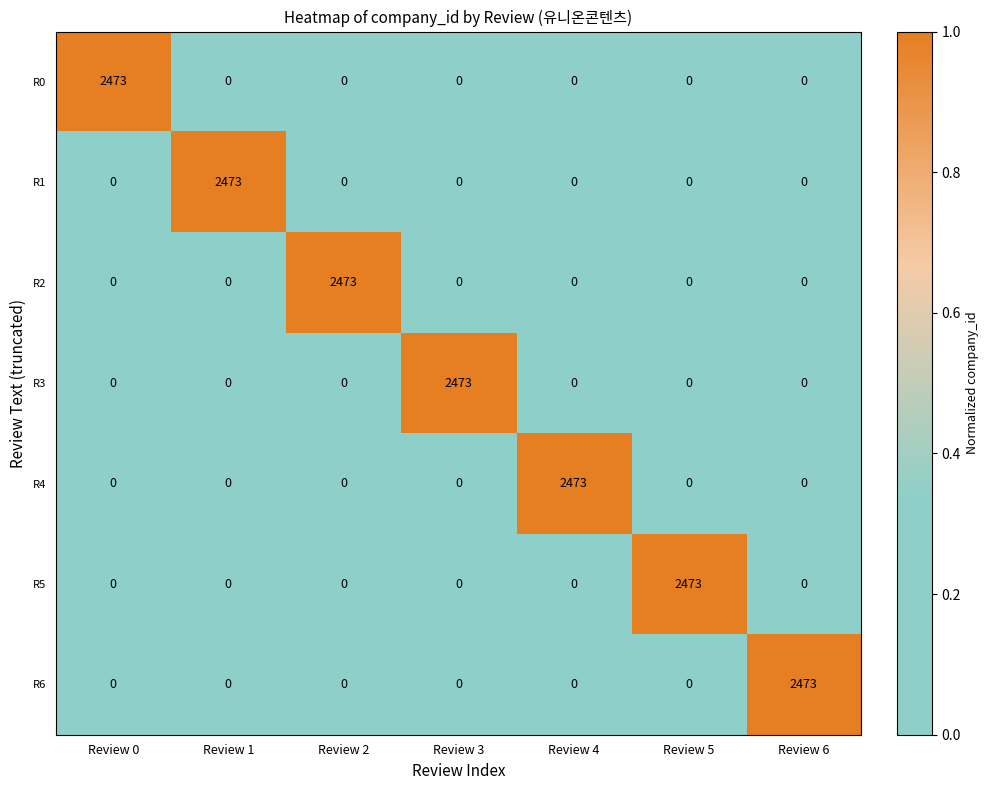

How many data points does each series have?

7